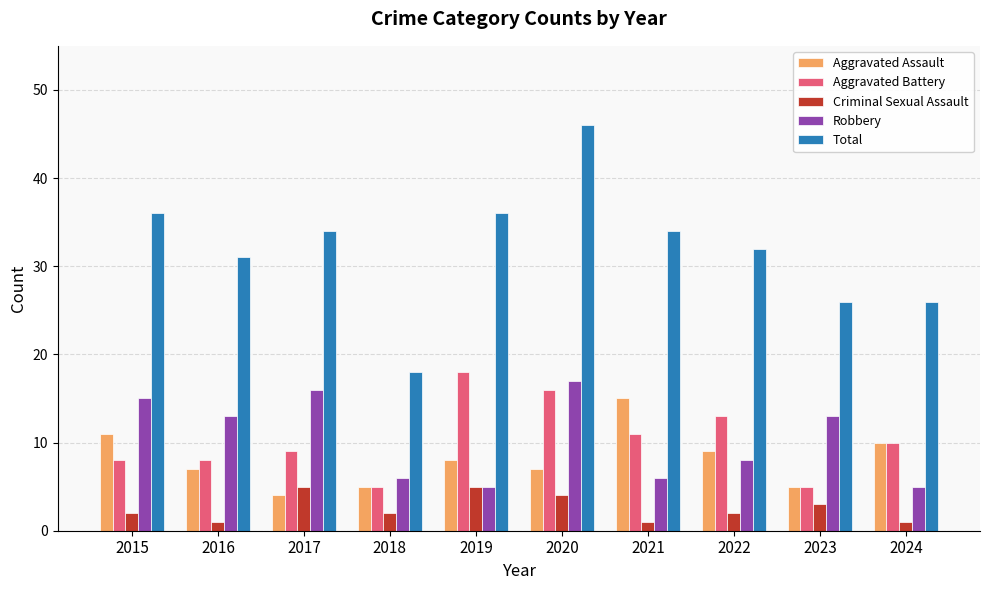

True or false: Total has a value of 10 at 2020.

False